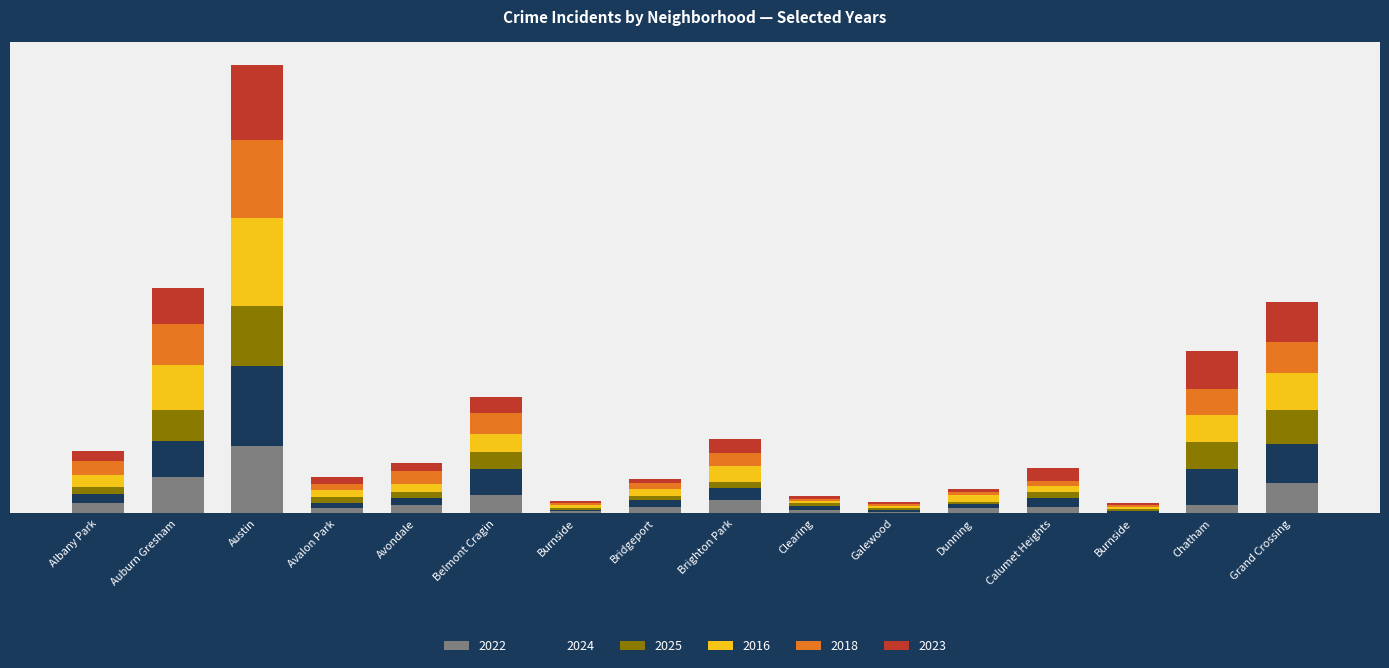

What are all the series names shown in the legend?

2022, 2024, 2025, 2016, 2018, 2023